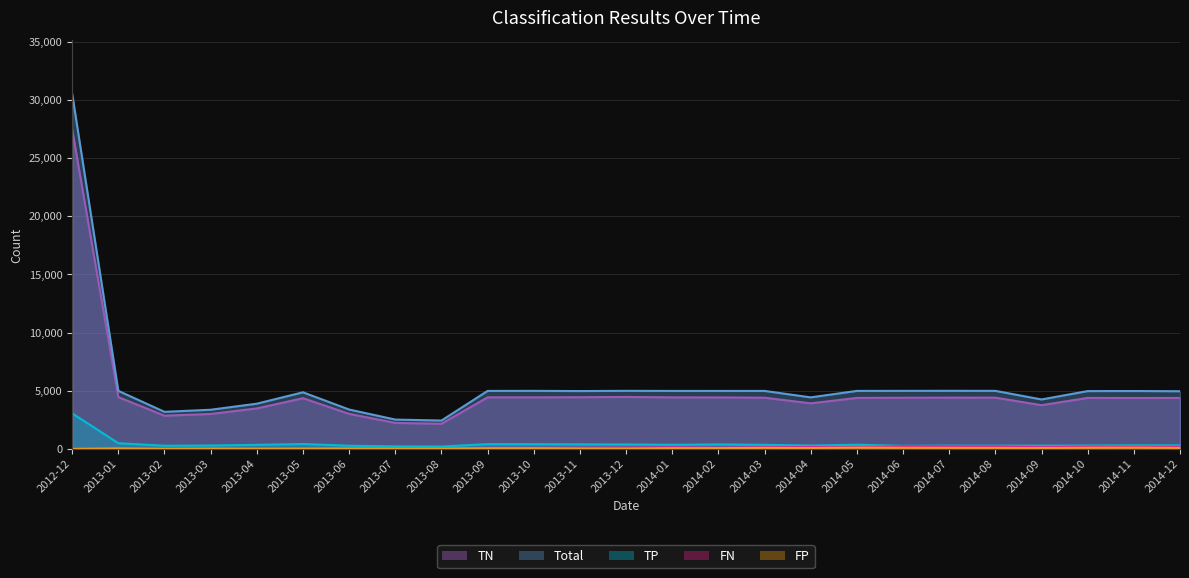

True or false: FN has a value of 117 at 2013-12.

True